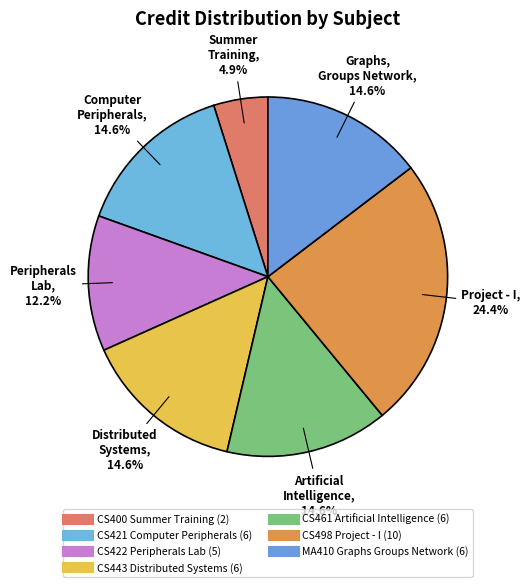

Count the number of slices in the pie.

7